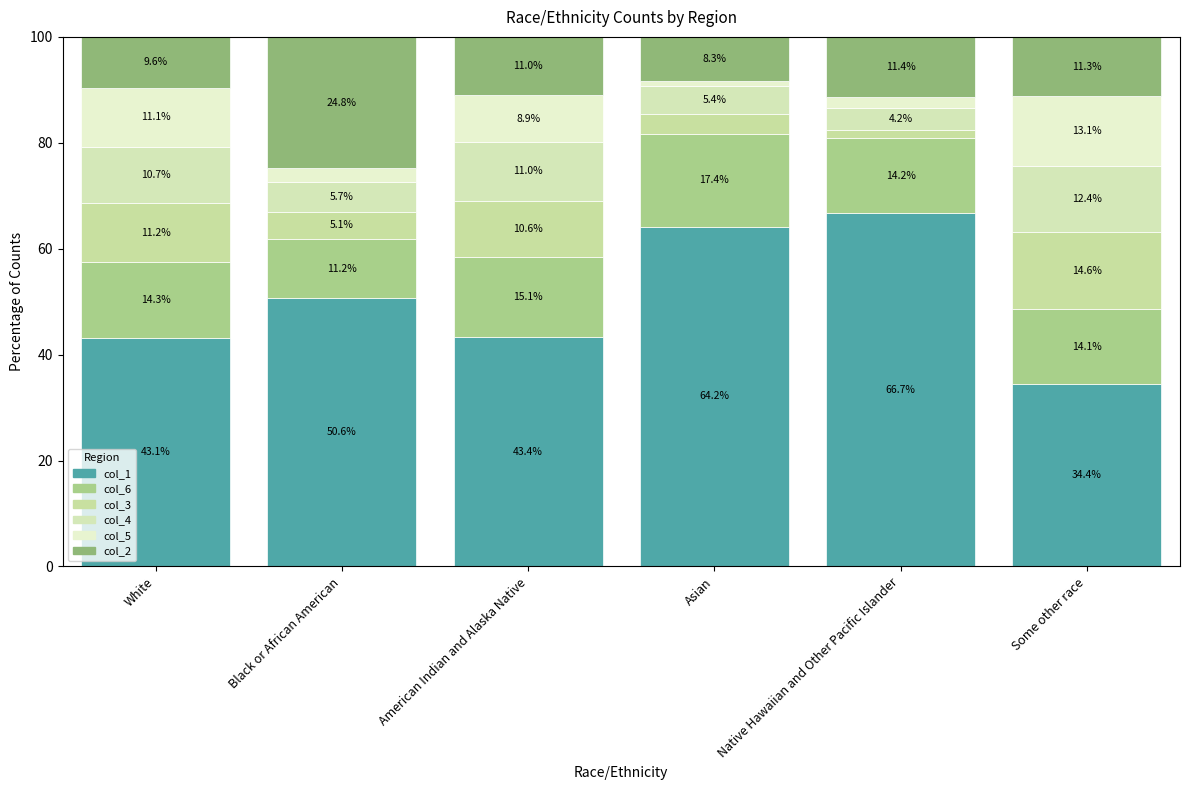

What is the sum of the col_1 values at Black or African American and White?

93.7